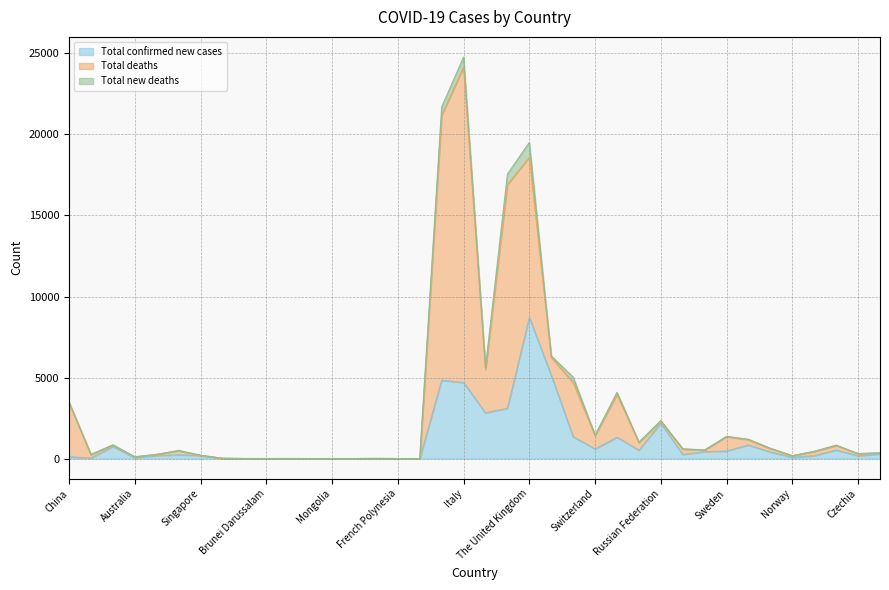

At Spain, list the series in order from smallest to largest.

Total new deaths, Total confirmed new cases, Total deaths